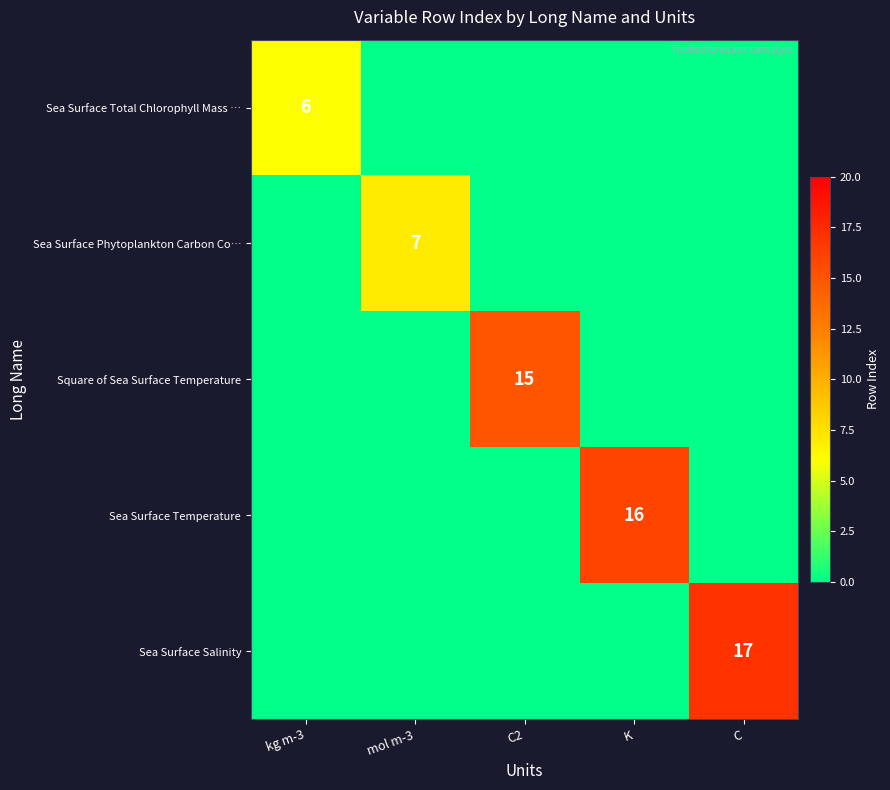

The Sea Surface Temperature series shows 10 at K. True or false?

False